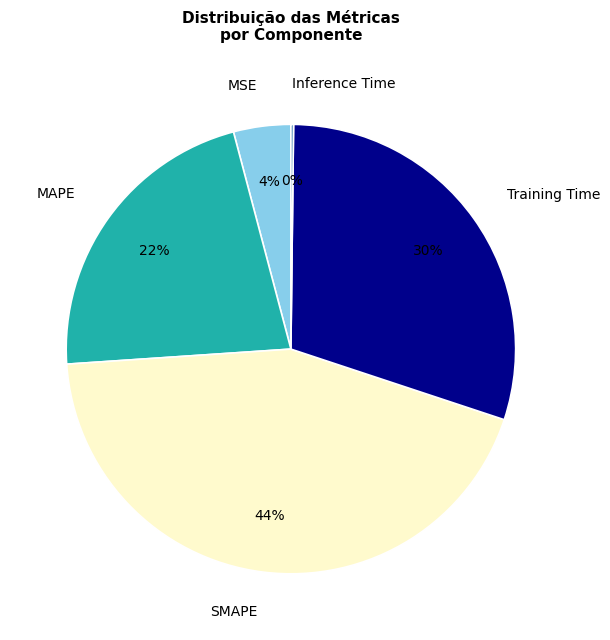

Is MAPE the majority of the pie?

No